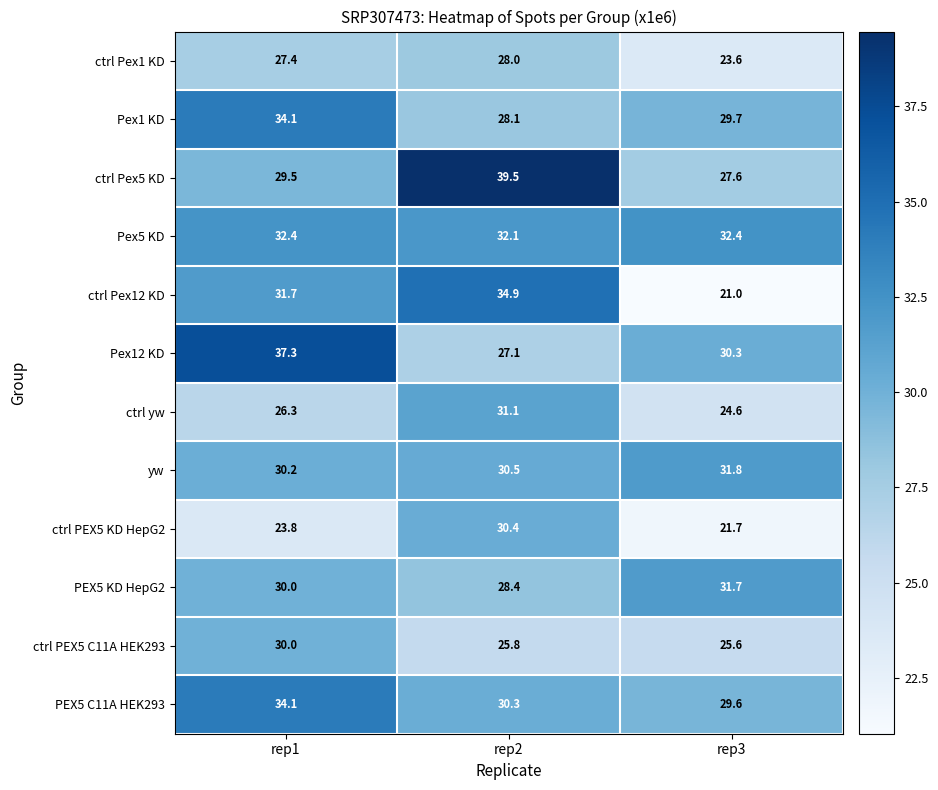

Is it true that Pex1 KD equals 29.7 at rep3?

True